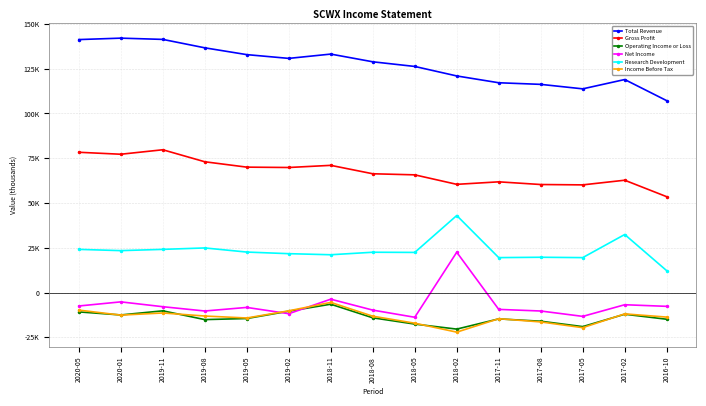

What is the difference between the Operating Income or Loss values at 2017-08 and 2018-05?

1600